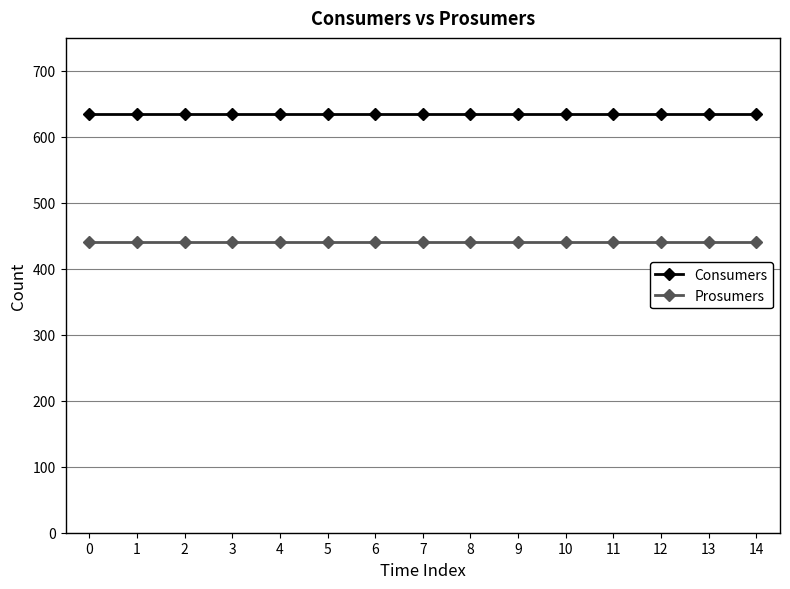

The Consumers series shows 1024 at 13. True or false?

False